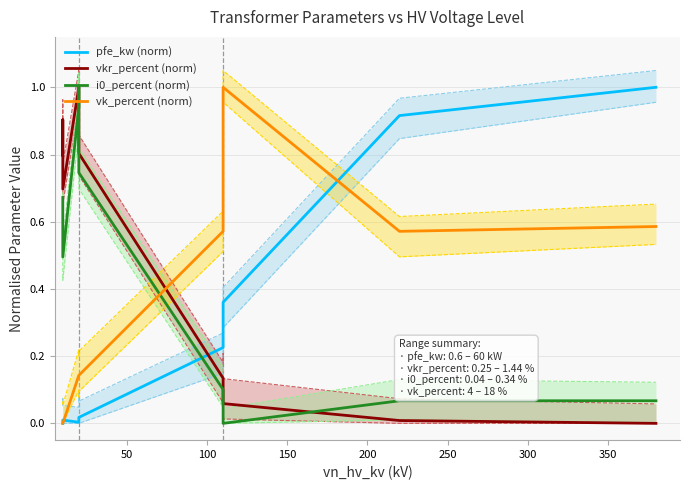

The vkr_percent (norm) series shows 0.1 at 10. True or false?

True